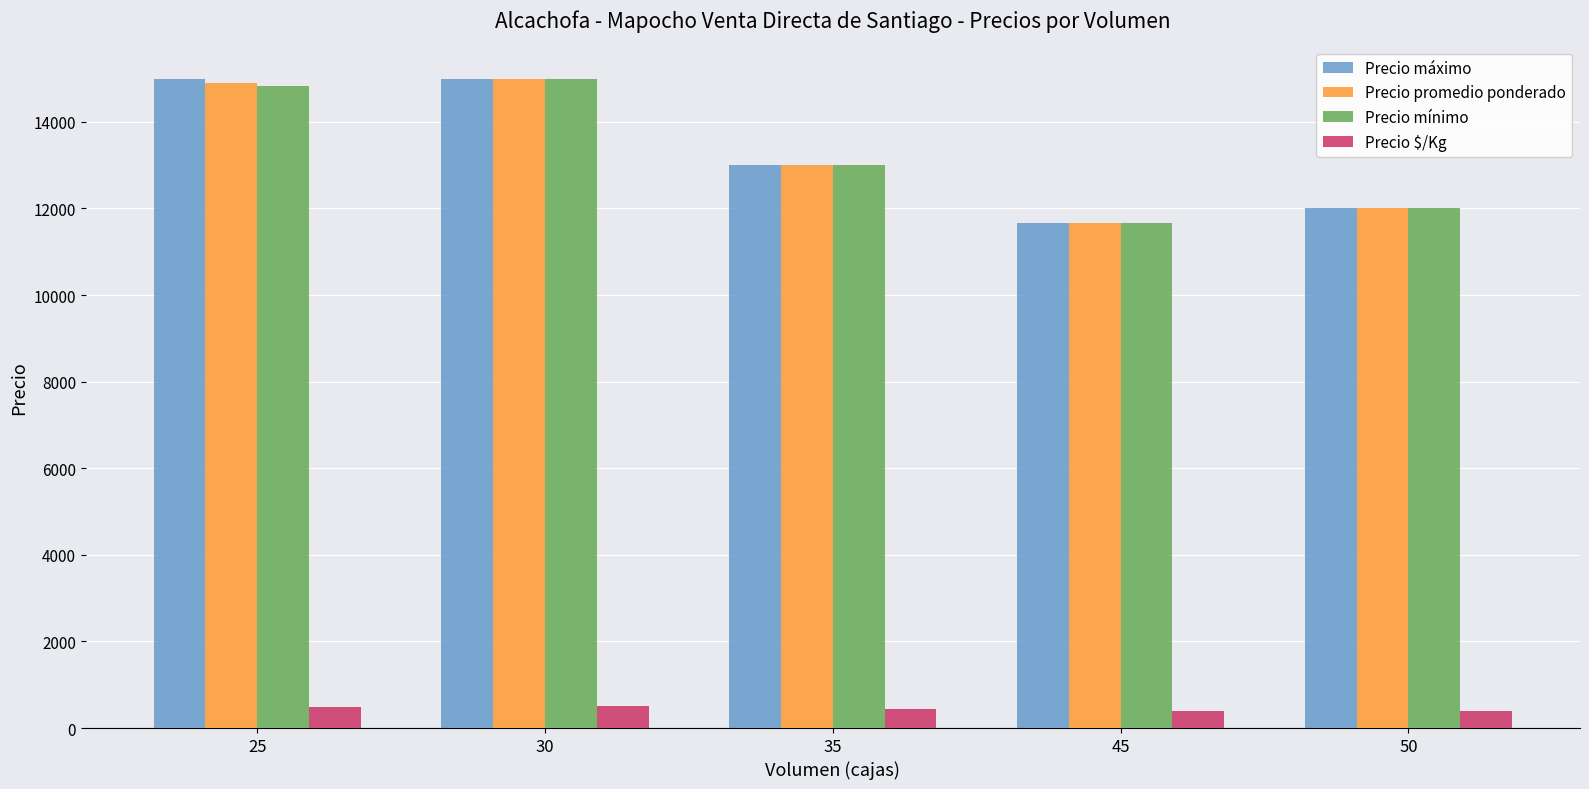

What is the difference between the maximum and minimum values in the Precio promedio ponderado series?

3333.3